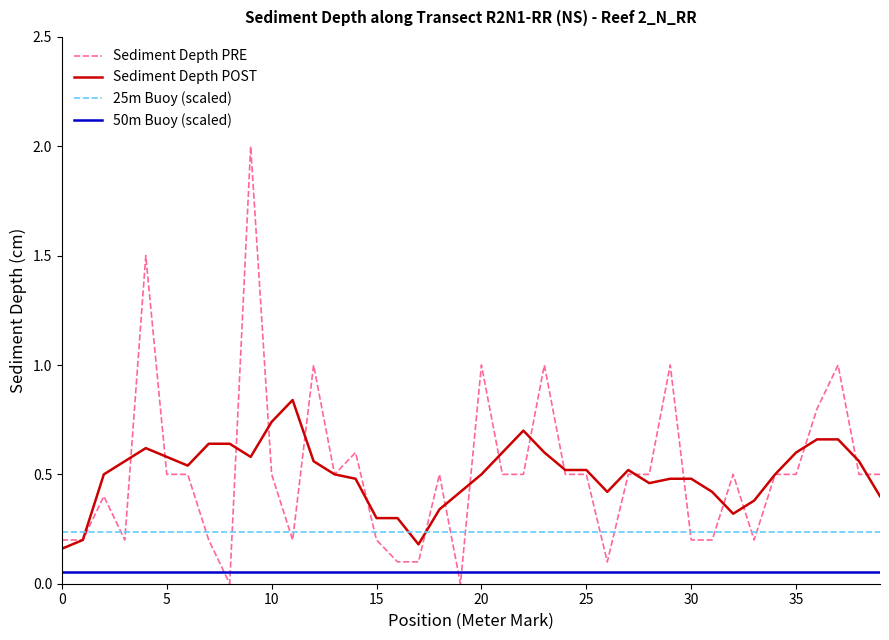

After their last crossing, which series has the higher values: Sediment Depth PRE or 50m Buoy (scaled)?

Sediment Depth PRE